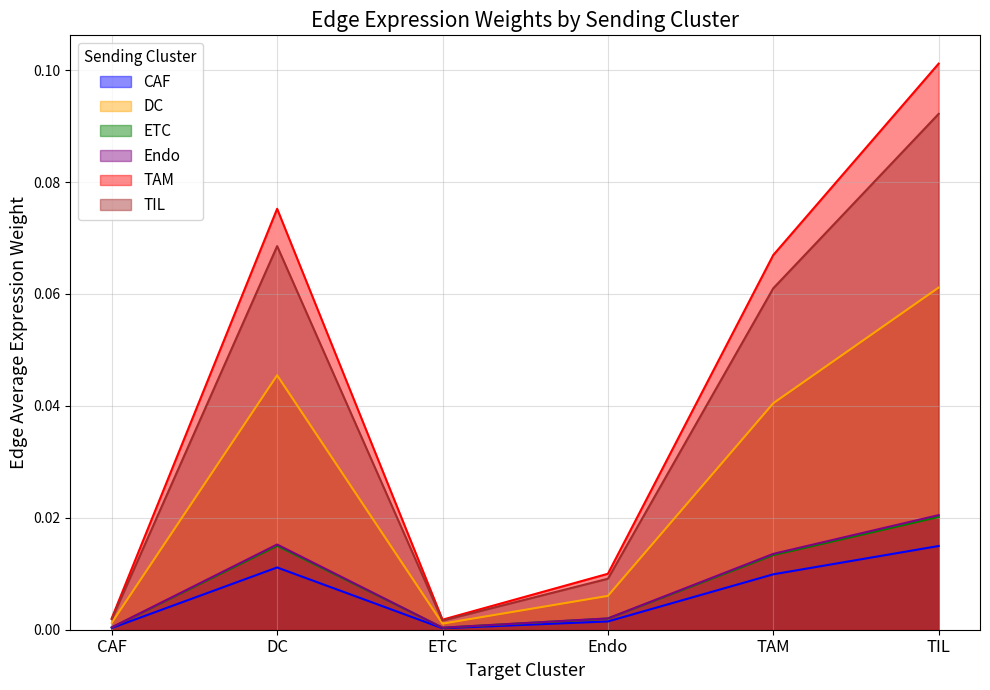

Between CAF and DC, which series saw the biggest shift?

TAM